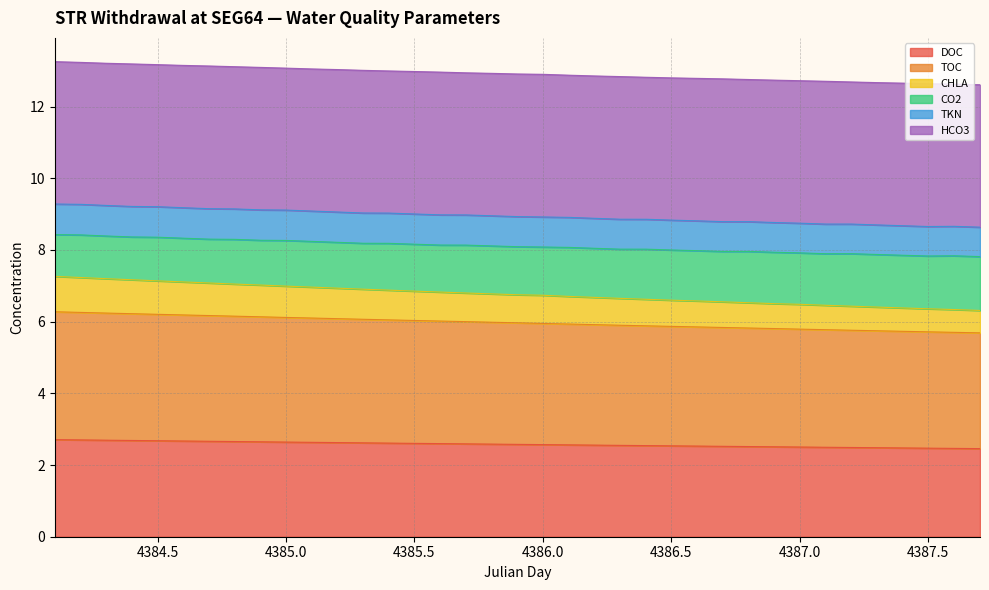

What are all the series names shown in the legend?

DOC, TOC, CHLA, CO2, TKN, HCO3